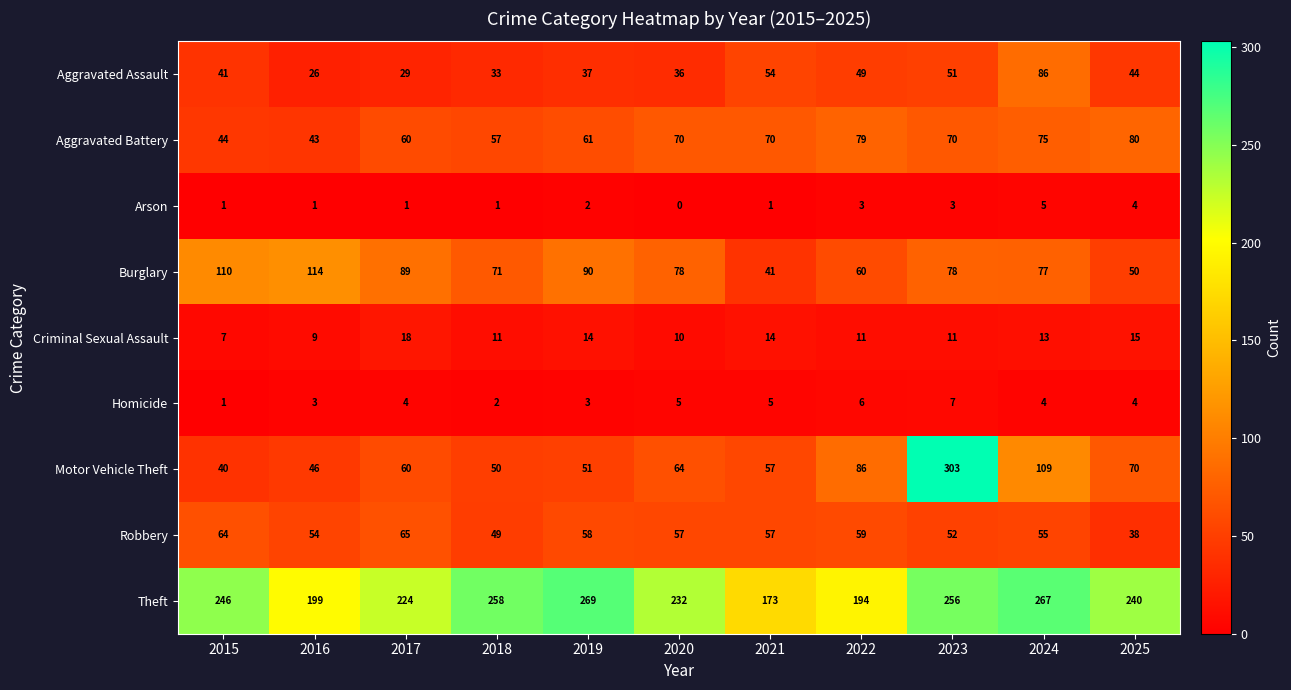

Where does the Criminal Sexual Assault series first go above 11?

2017